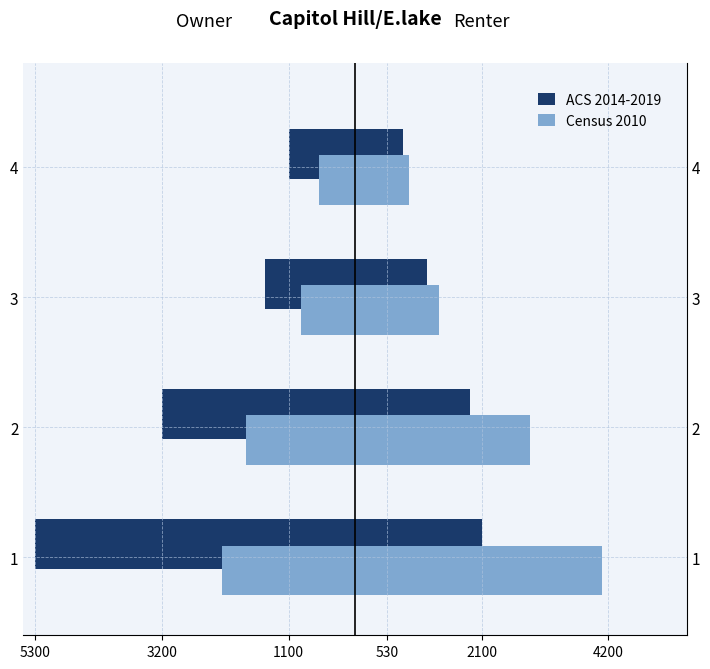

Is it true that ACS 2014-2019 equals -5300 at 1?

True